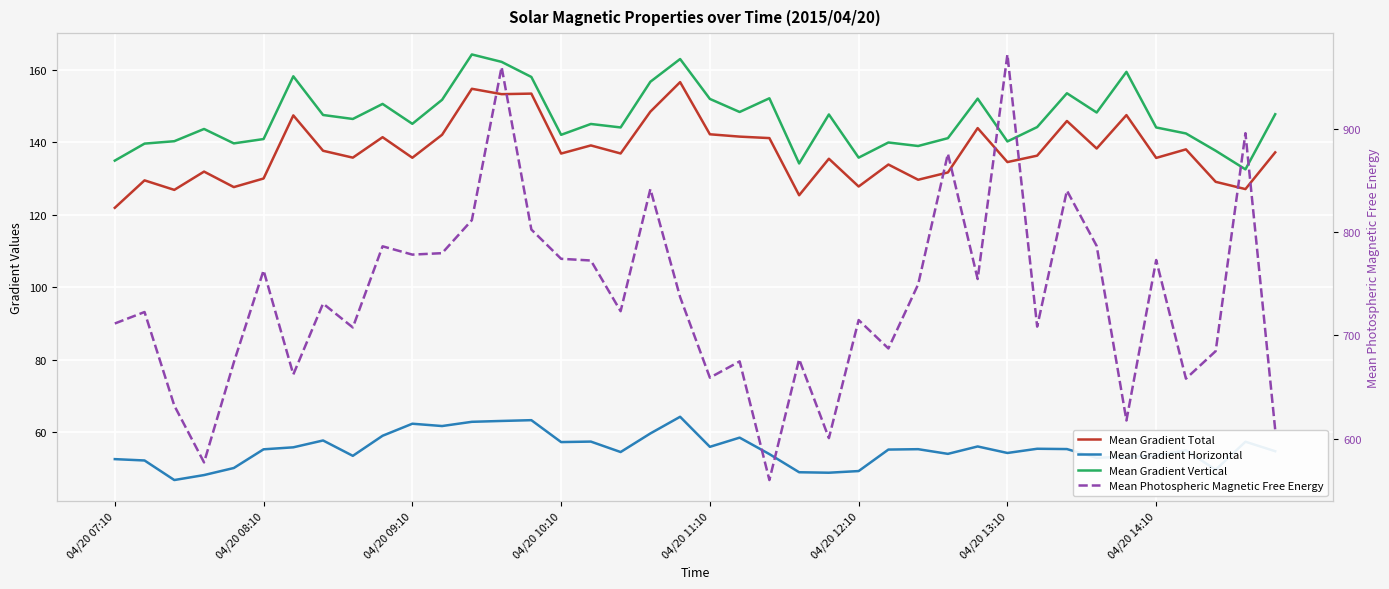

Which series has the largest range (max minus min)?

Mean Photospheric Magnetic Free Energy